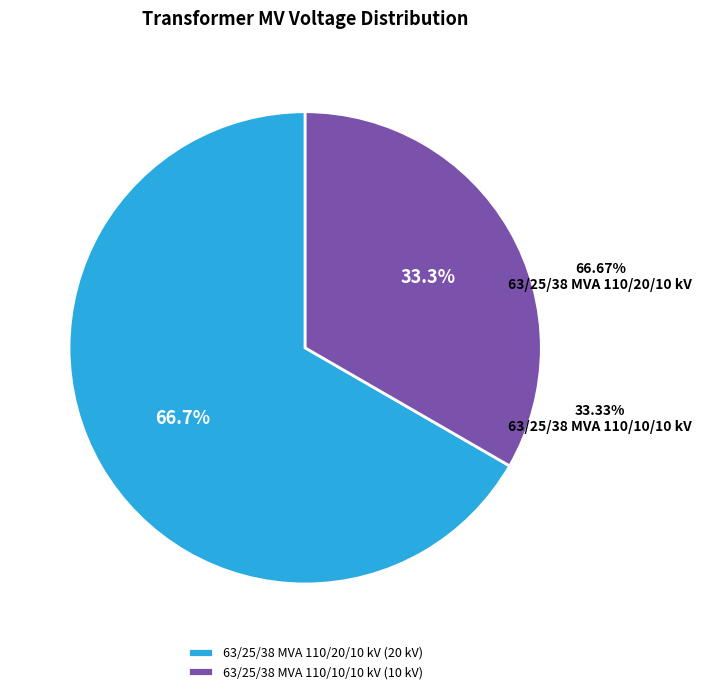

Which category has the biggest portion of the pie?

63/25/38 MVA 110/20/10 kV